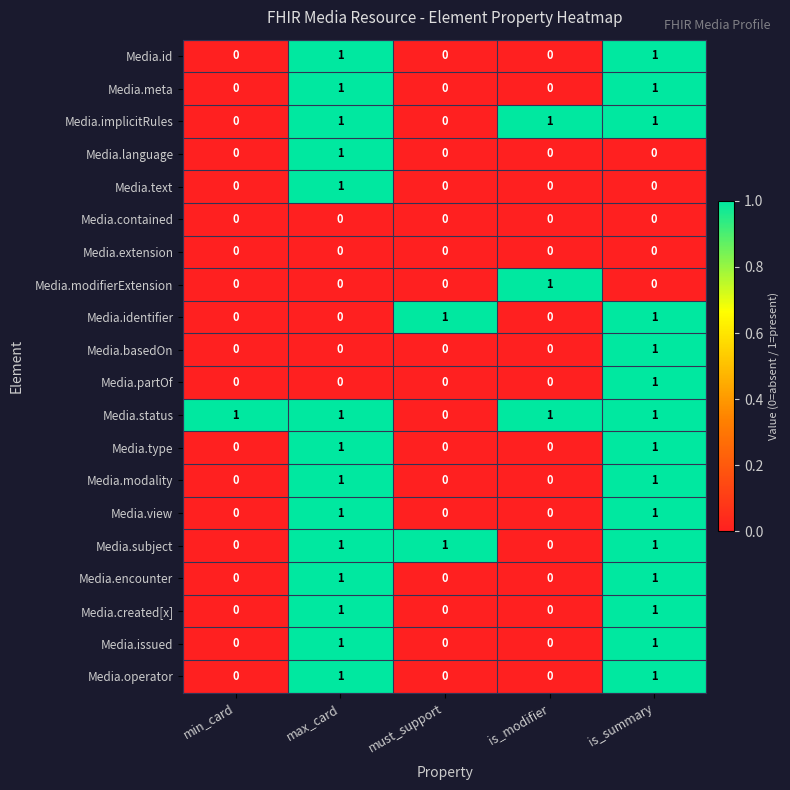

Count the number of data series in this chart.

20